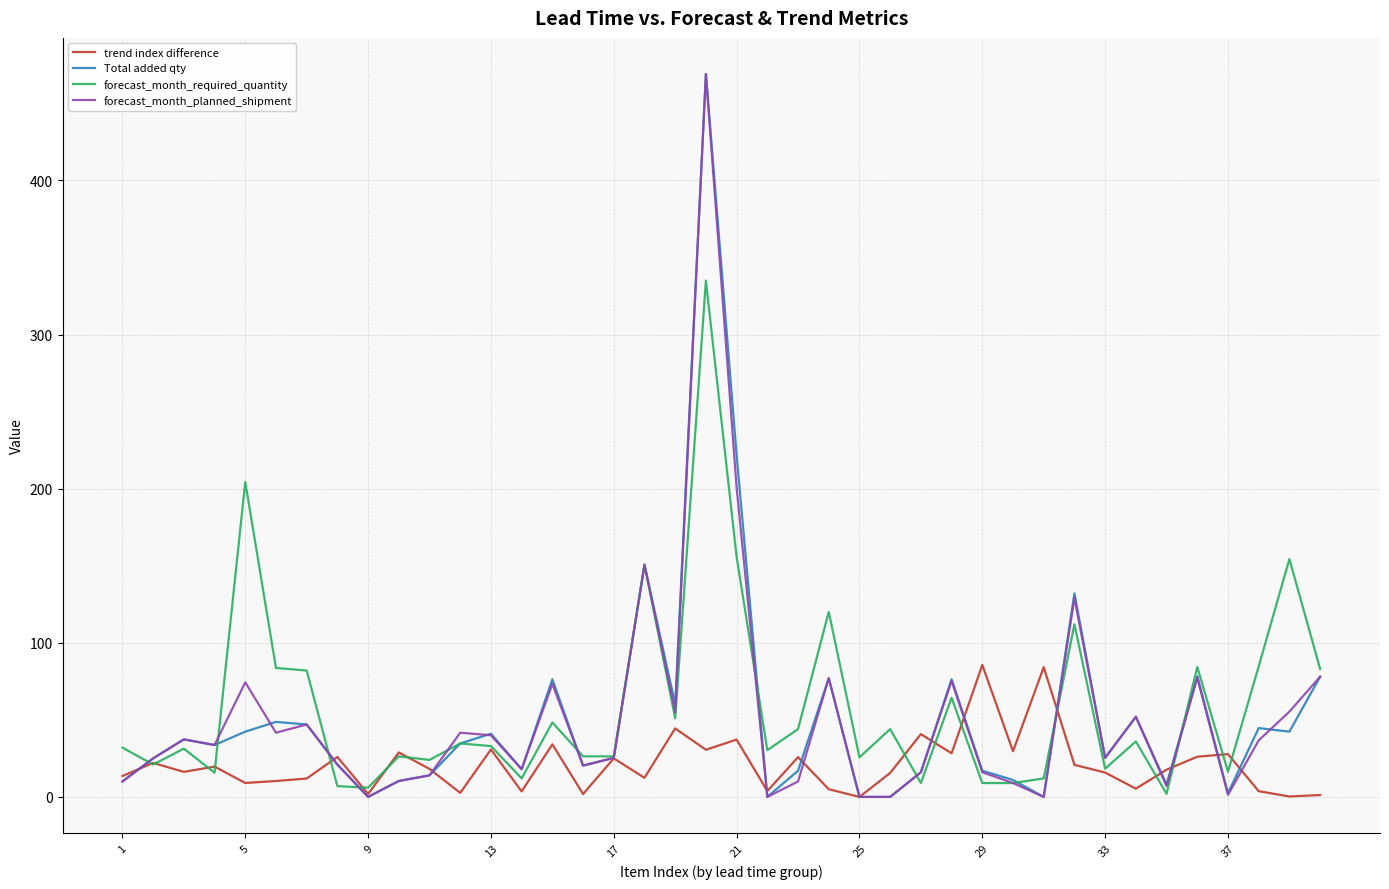

What are all the series names shown in the legend?

trend index difference, Total added qty, forecast_month_required_quantity, forecast_month_planned_shipment